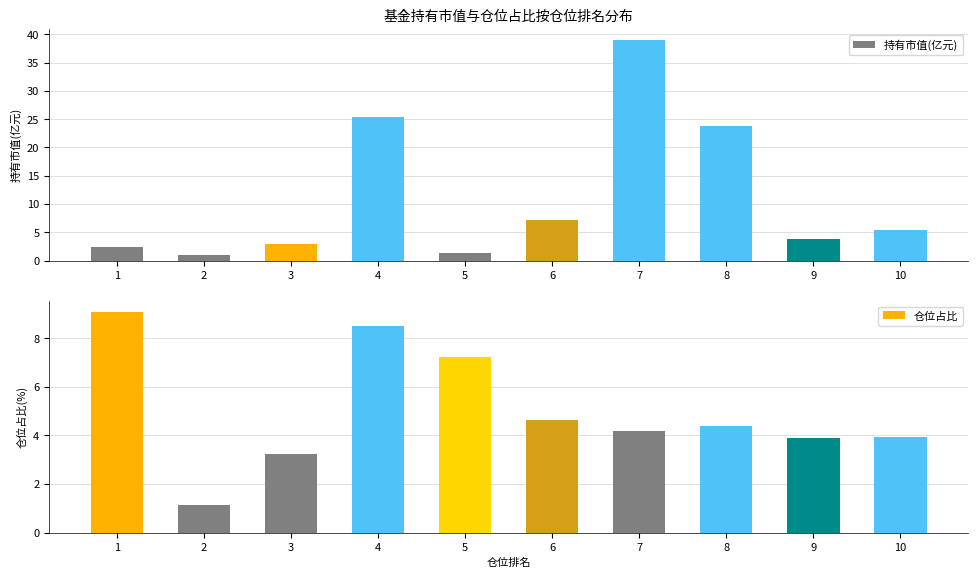

How many bars are there in total?

20